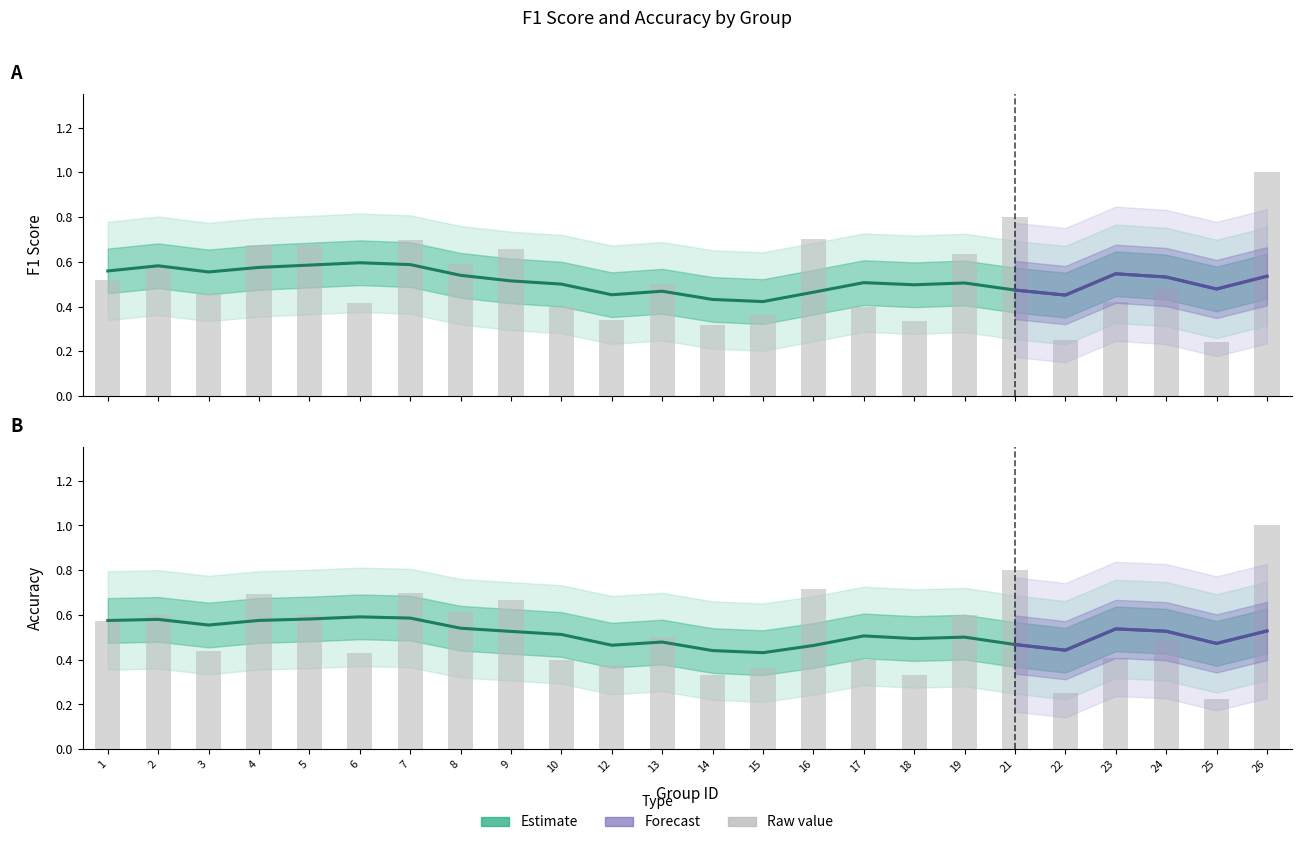

Between 25 and 6, which is larger?

6